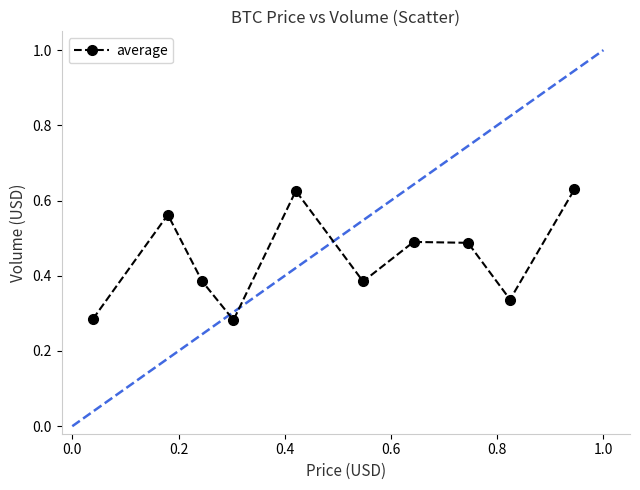

How many values are between 0 and 1?

10